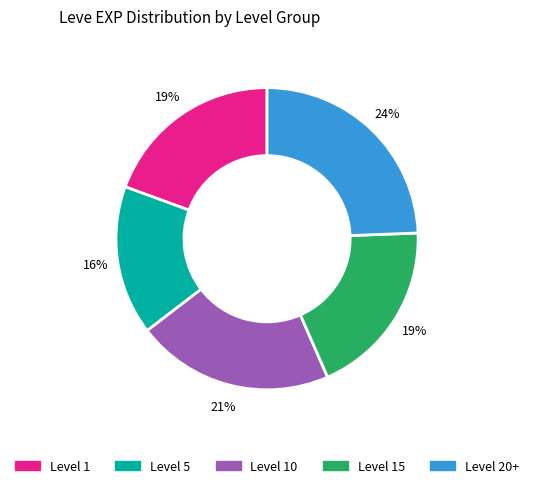

To the nearest percent, what is the difference between the largest and smallest slice percentages?

8%